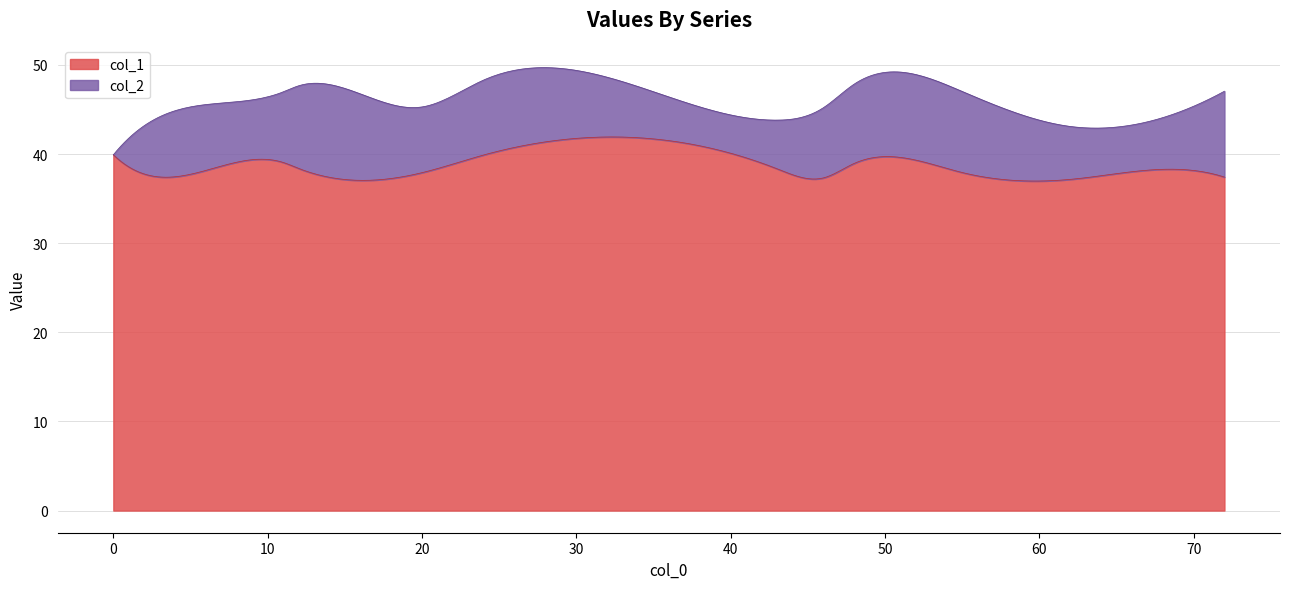

How many data points in col_2 are above 40?

9